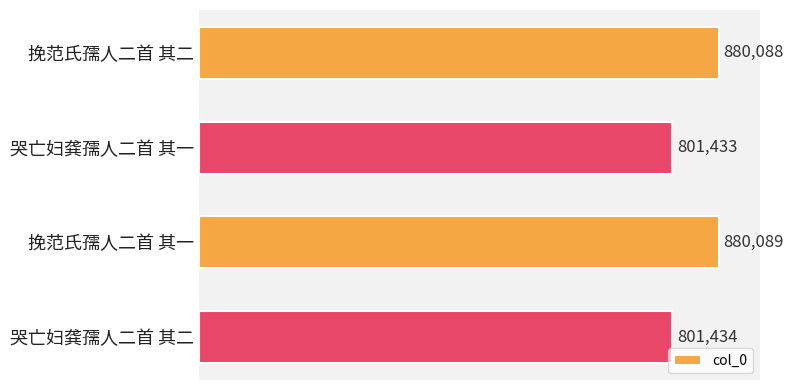

What is the sum of all values?

3363044